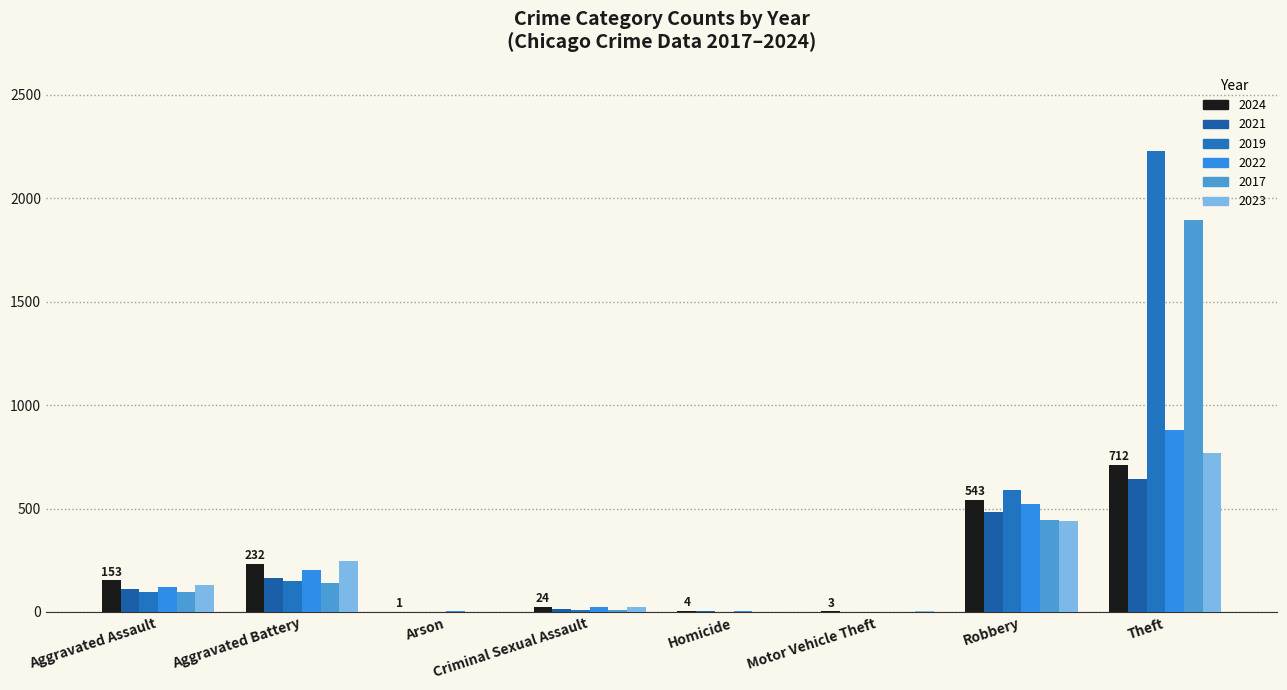

True or false: 2024 has a value of 105 at Aggravated Assault.

False